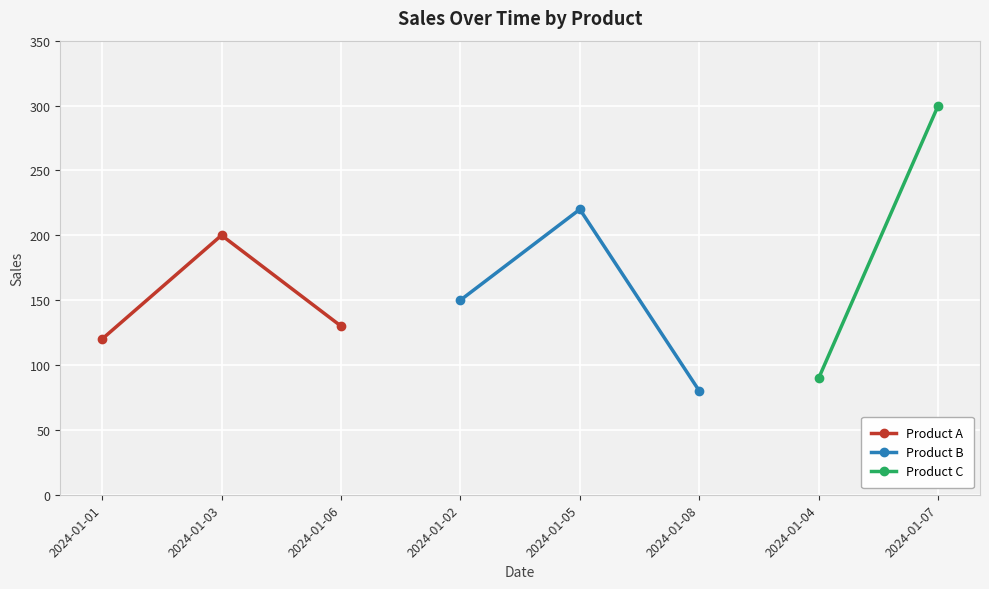

List the labels in order of Product A value, largest first.

2024-01-03, 2024-01-06, 2024-01-01